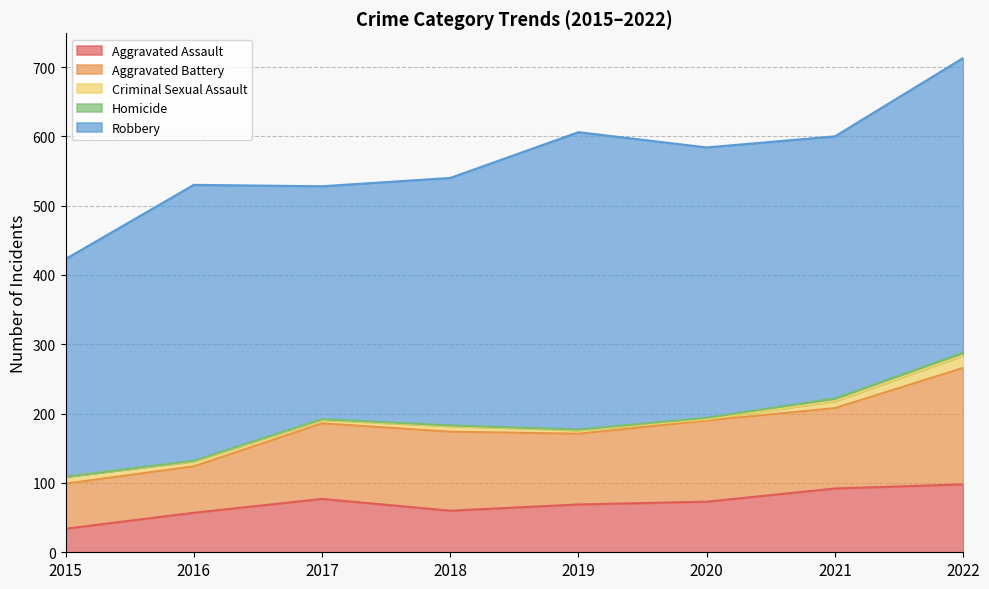

Rank the categories by Robbery value from lowest to highest.

2015, 2017, 2018, 2021, 2020, 2016, 2022, 2019